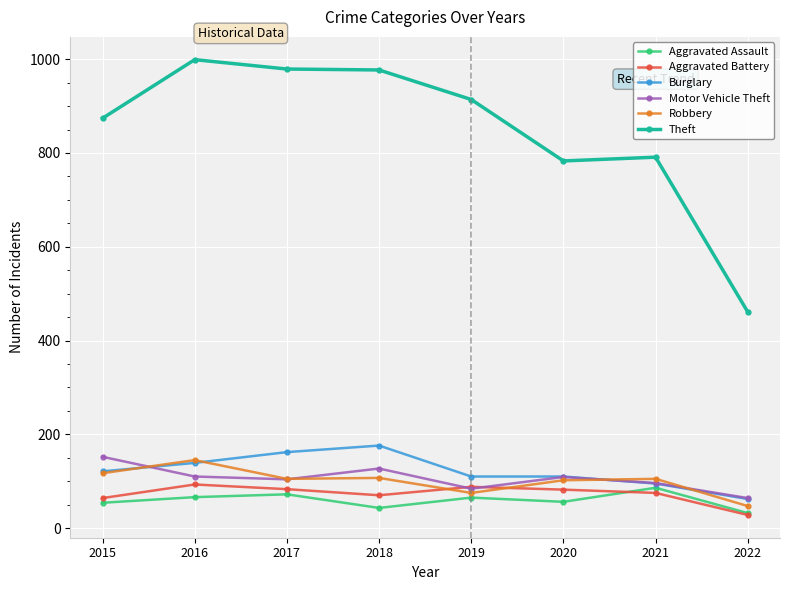

What is the difference between the maximum and minimum values in the Aggravated Assault series?

54